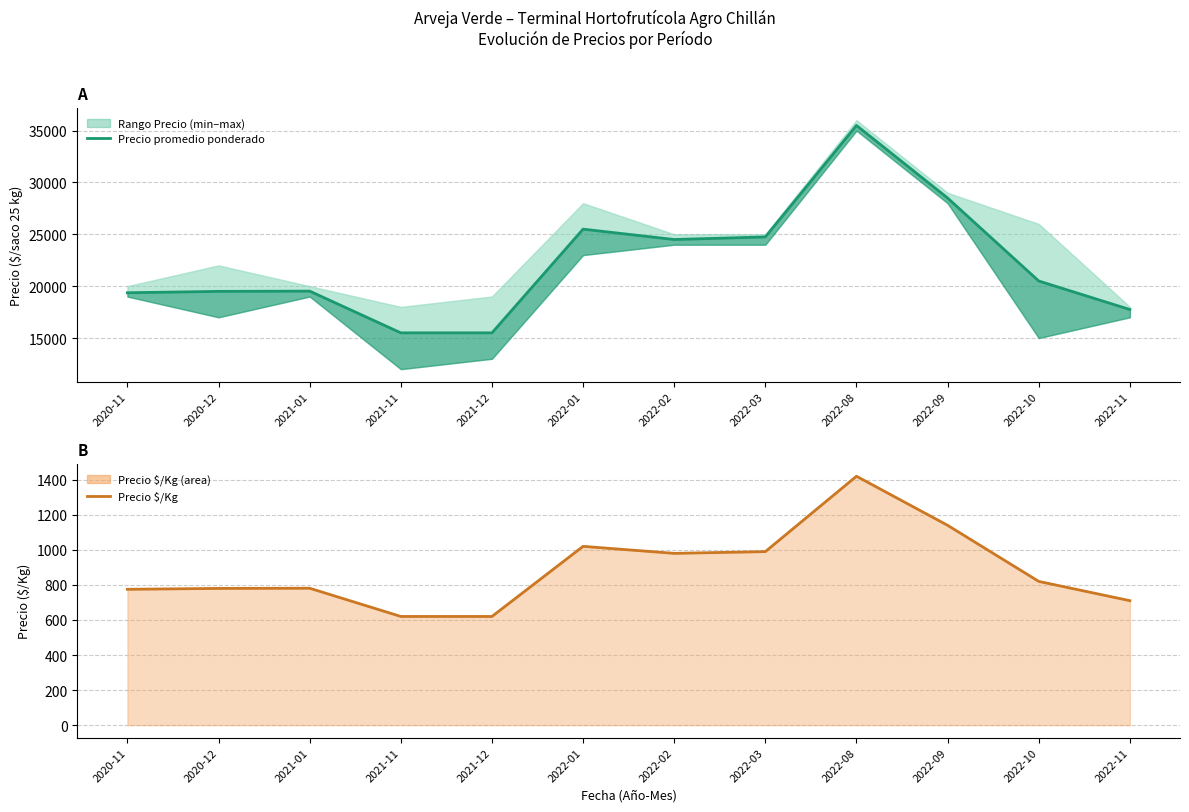

Rank the categories by Precio promedio ponderado value from lowest to highest.

2021-11, 2021-12, 2022-11, 2020-11, 2020-12, 2021-01, 2022-10, 2022-02, 2022-03, 2022-01, 2022-09, 2022-08